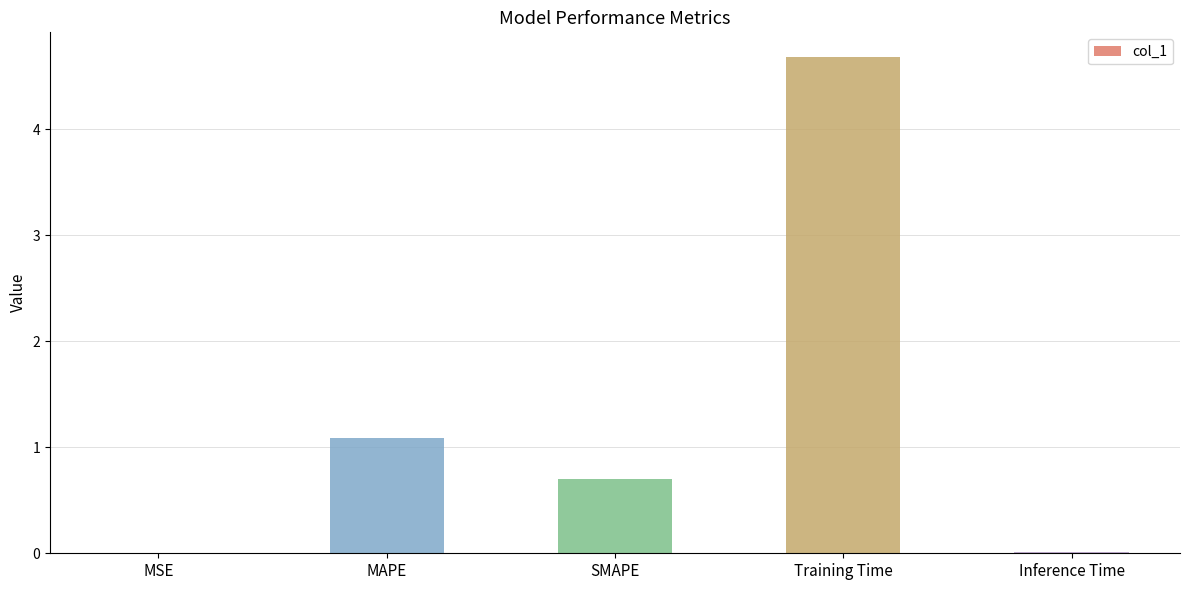

The chart shows a value of 0.0 at MSE. True or false?

True